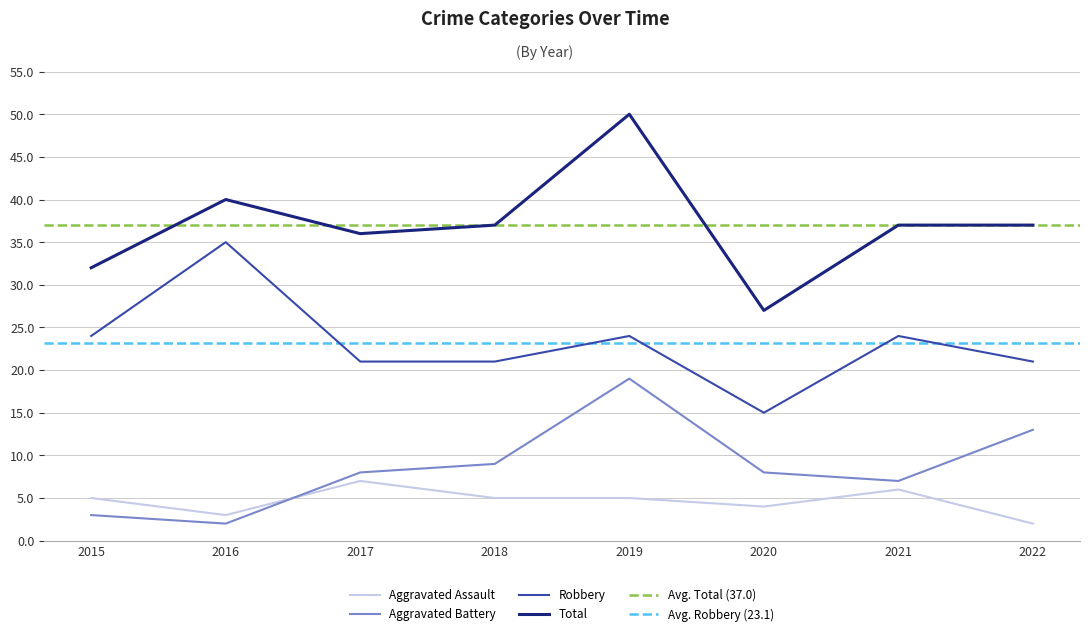

At which label does Total reach its minimum?

2020